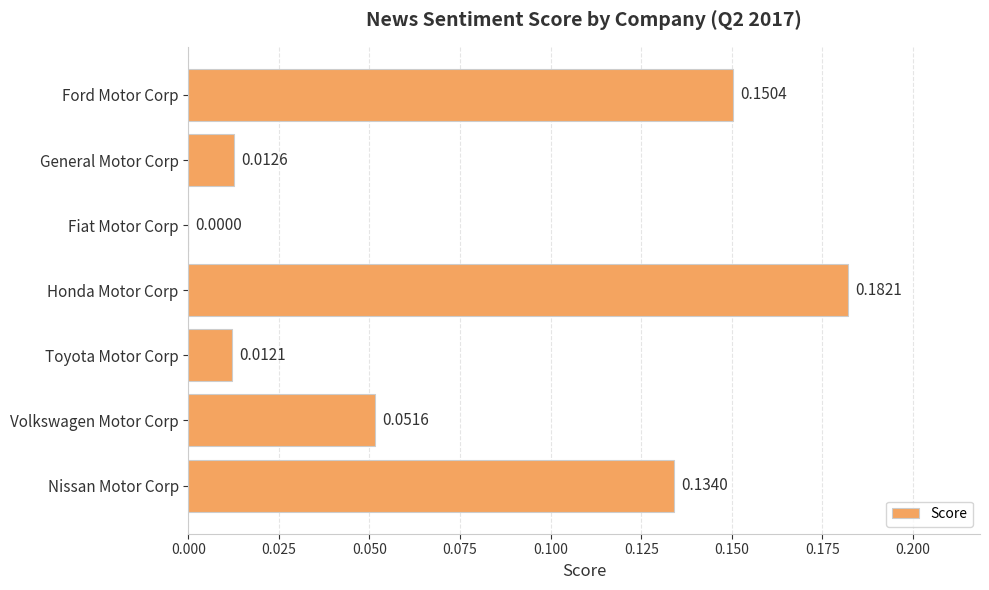

Are the bars grouped side by side (vs. stacked)?

No